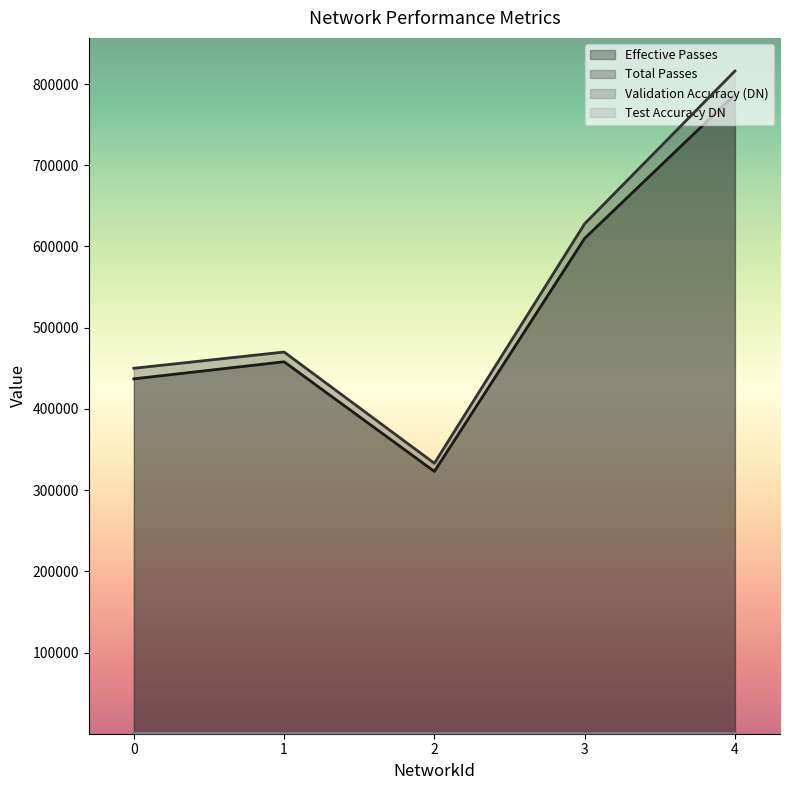

True or false: Effective Passes and Total Passes cross at least once.

False